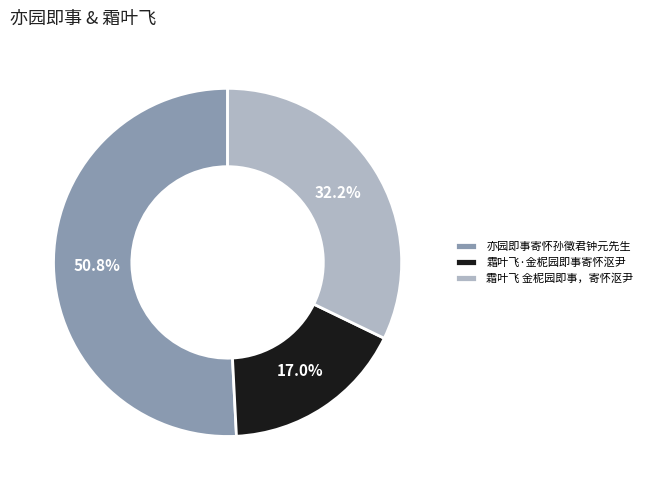

Combined, do 霜叶飞 金柅园即事，寄怀沤尹 and 霜叶飞·金柅园即事寄怀沤尹 account for over 50%?

No